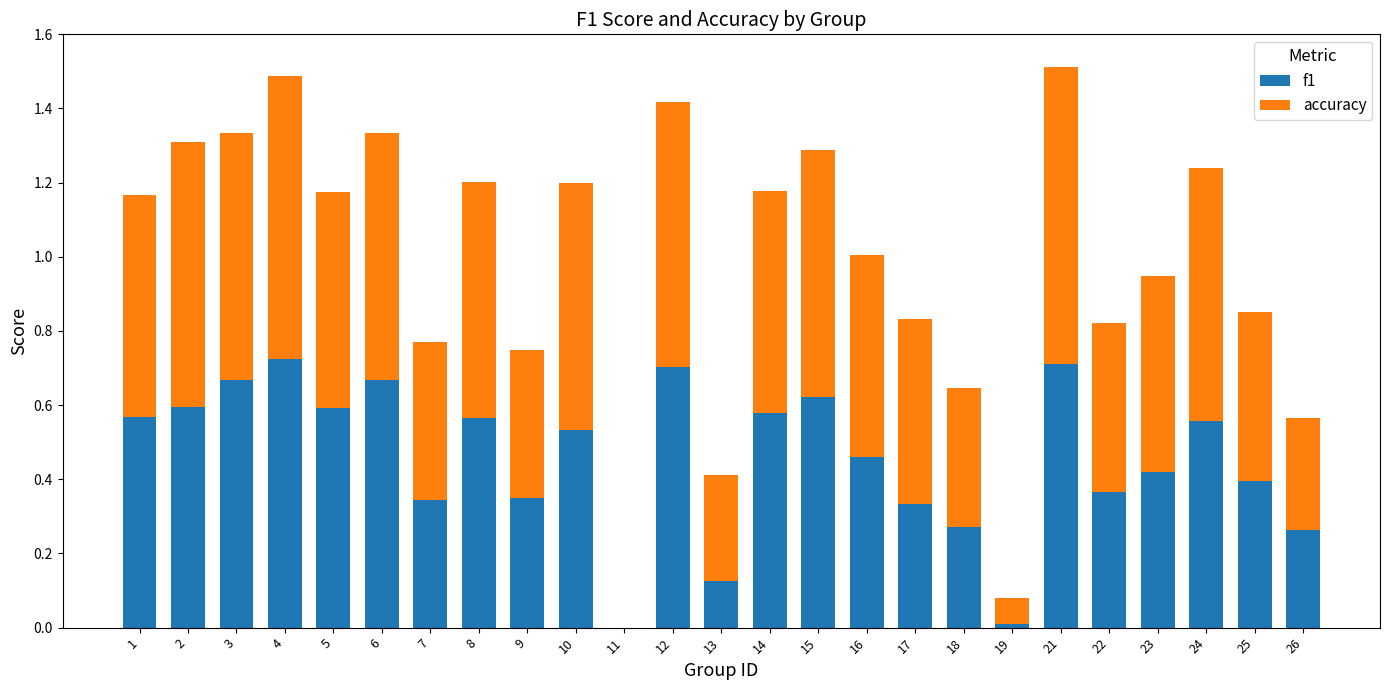

The f1 series shows 0.2 at 4. True or false?

False